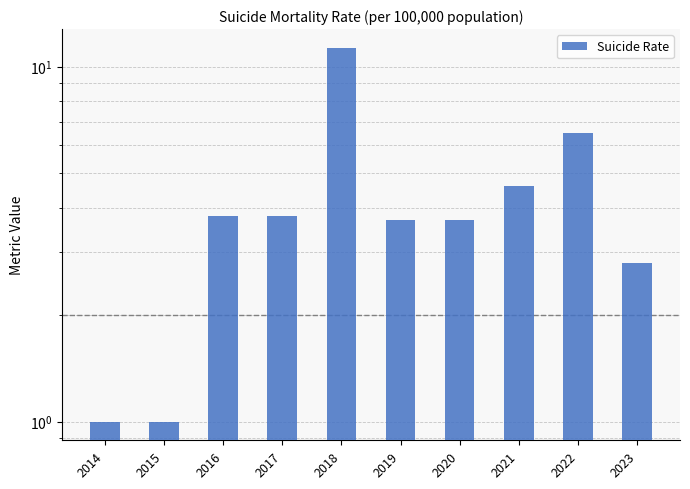

Does the chart contain stacked bars?

No